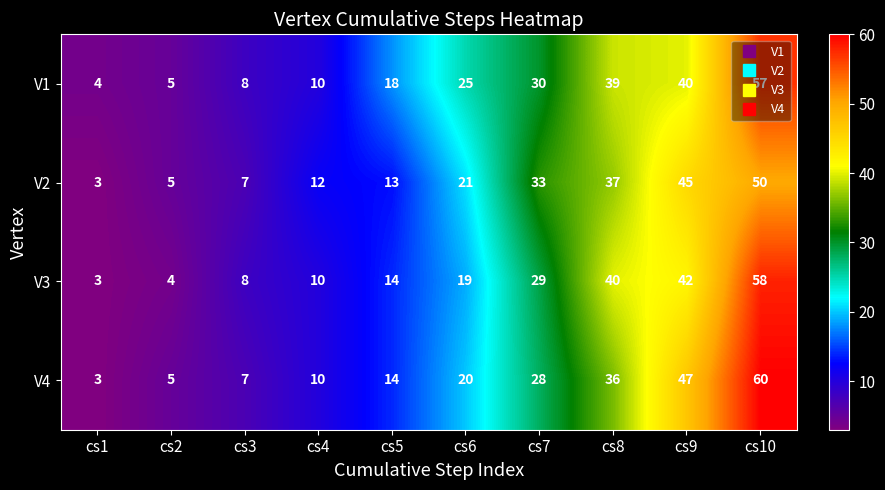

Which series has the largest range (max minus min)?

V4